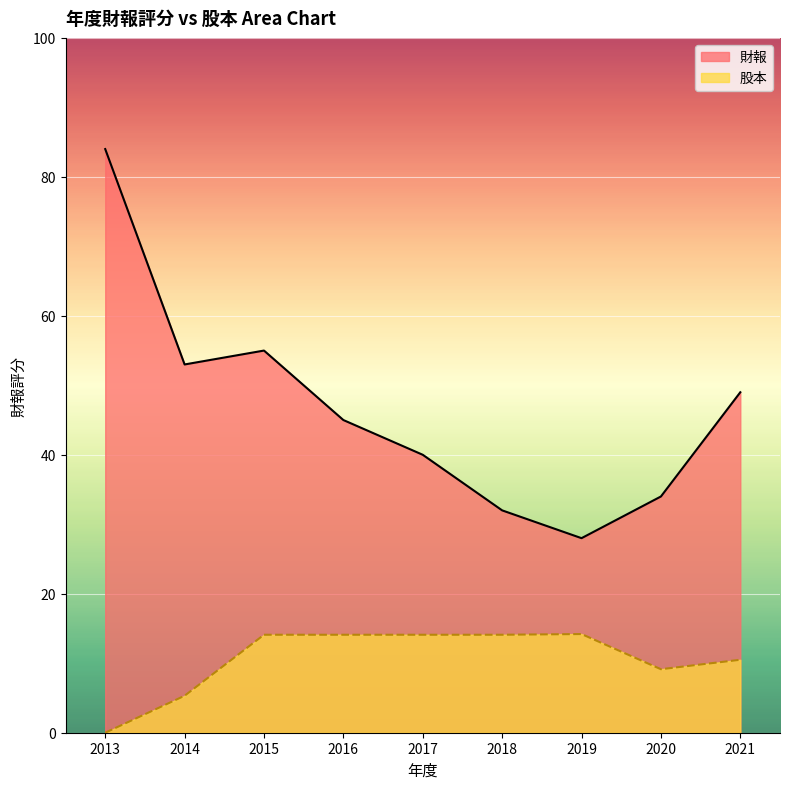

List the labels in order of 財報 value, smallest first.

2019, 2018, 2020, 2017, 2016, 2021, 2014, 2015, 2013